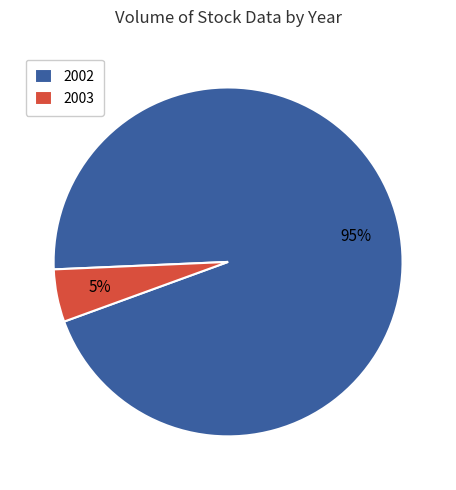

Do 2002 and 2003 together represent more than half of the pie?

Yes